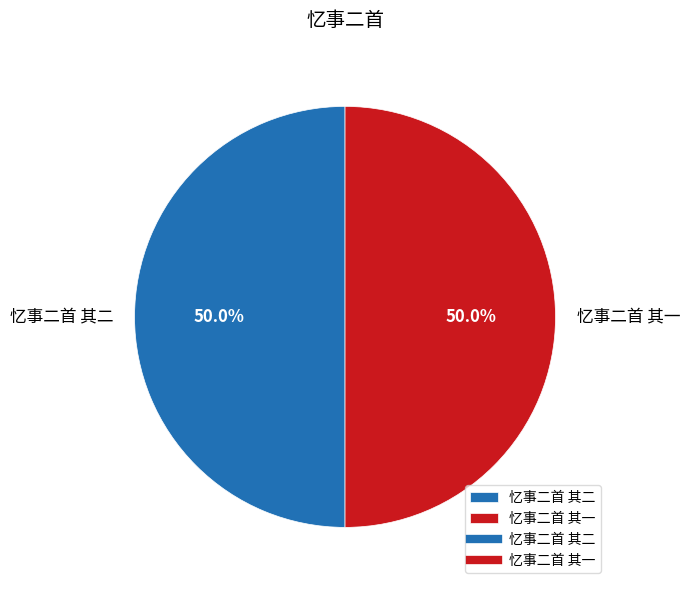

Count the number of slices in the pie.

2